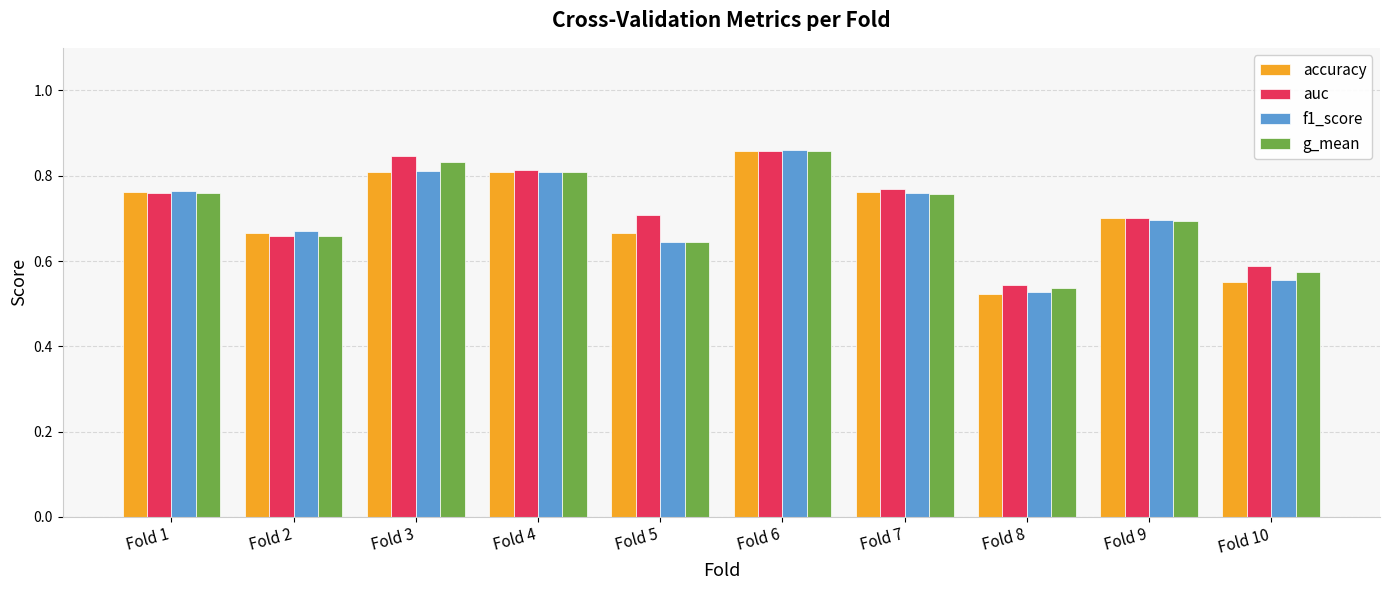

What is the difference between the maximum and second lowest values in the auc series?

0.3